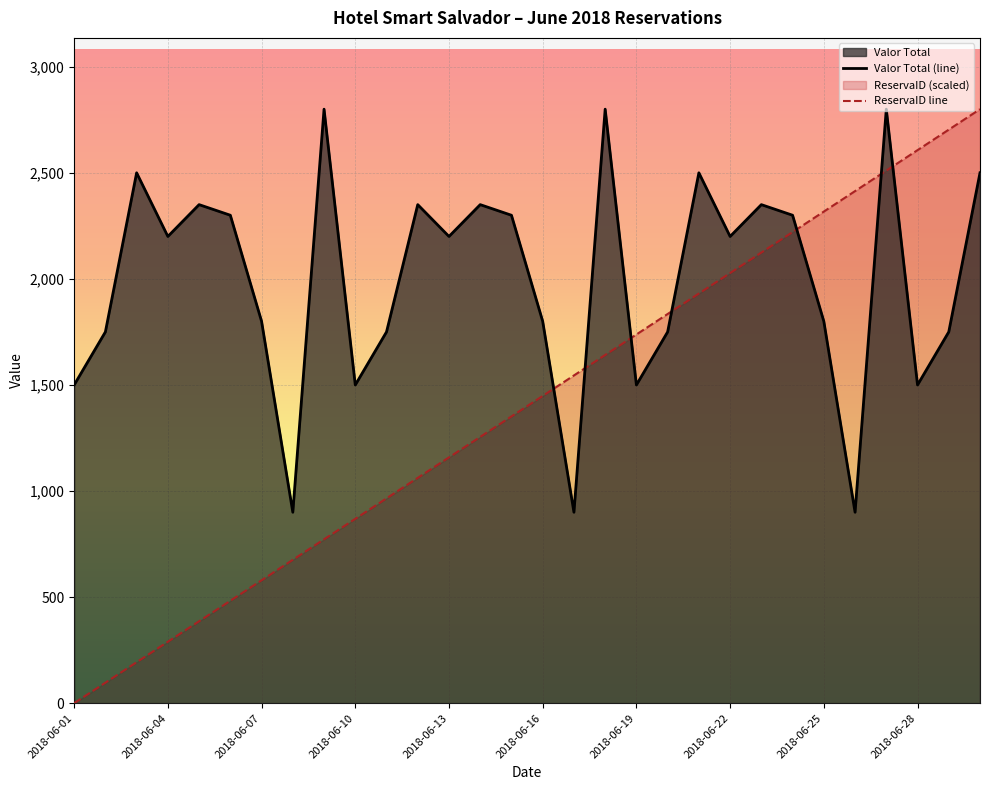

What is the total value across all series at 2018-06-04?

2489.7